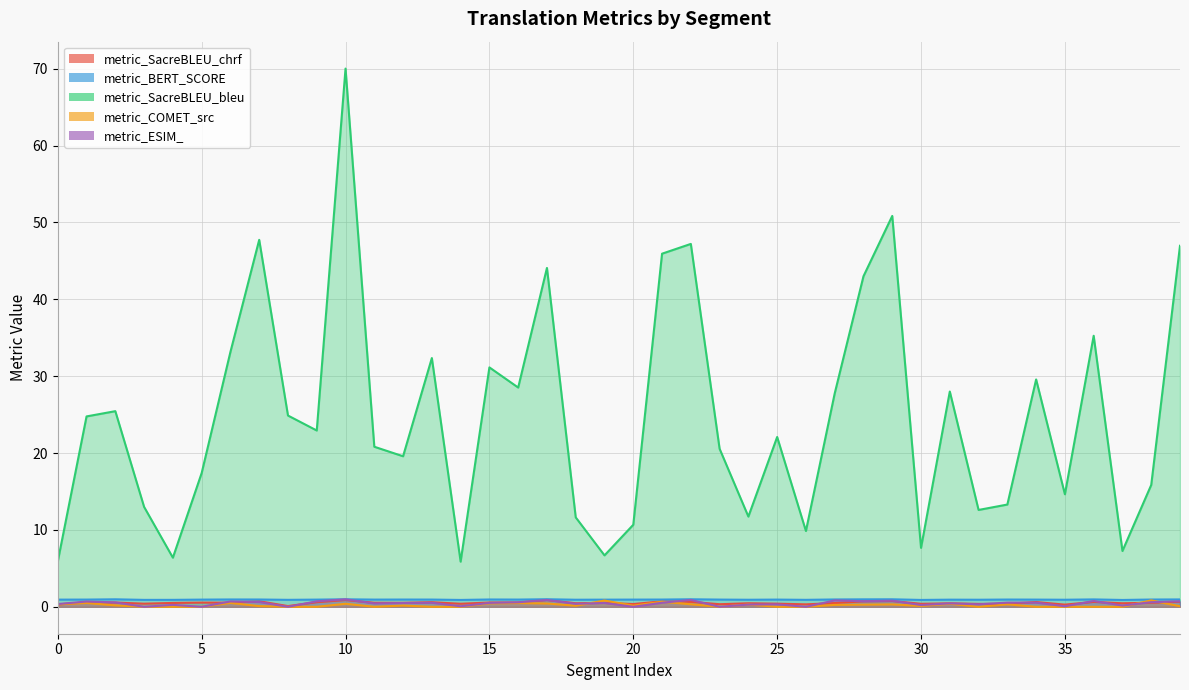

What are all the series names shown in the legend?

metric_SacreBLEU_chrf, metric_BERT_SCORE, metric_SacreBLEU_bleu, metric_COMET_src, metric_ESIM_